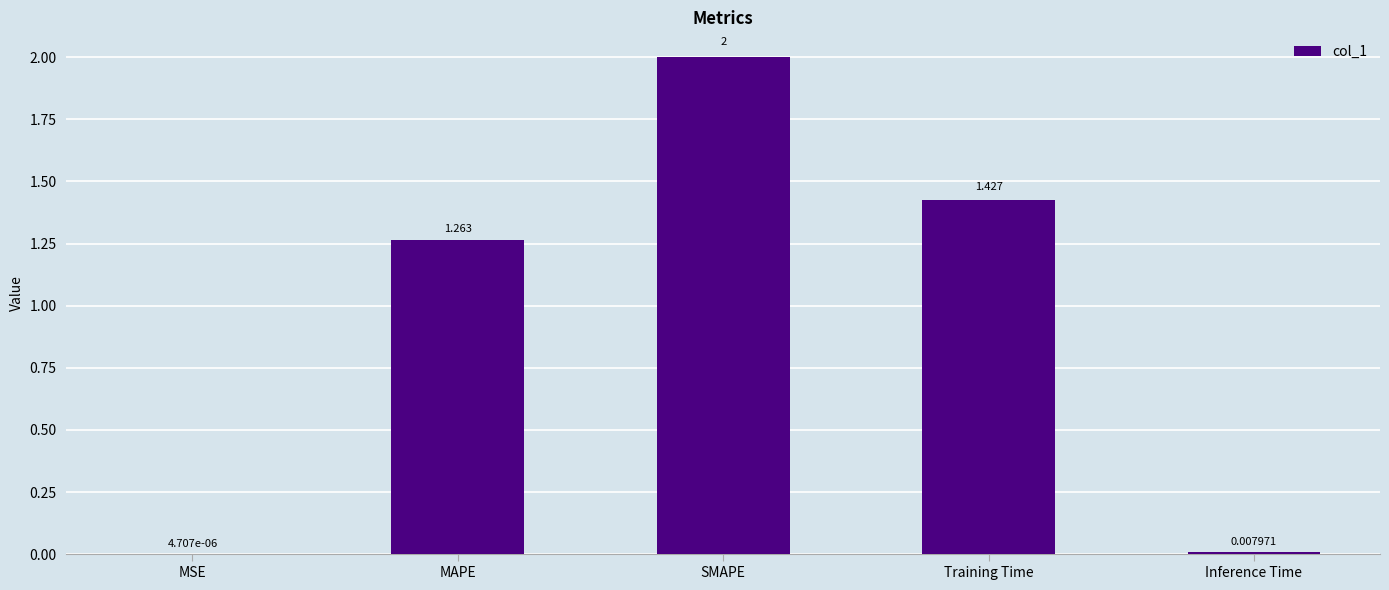

Which category has the highest value across all series?

SMAPE